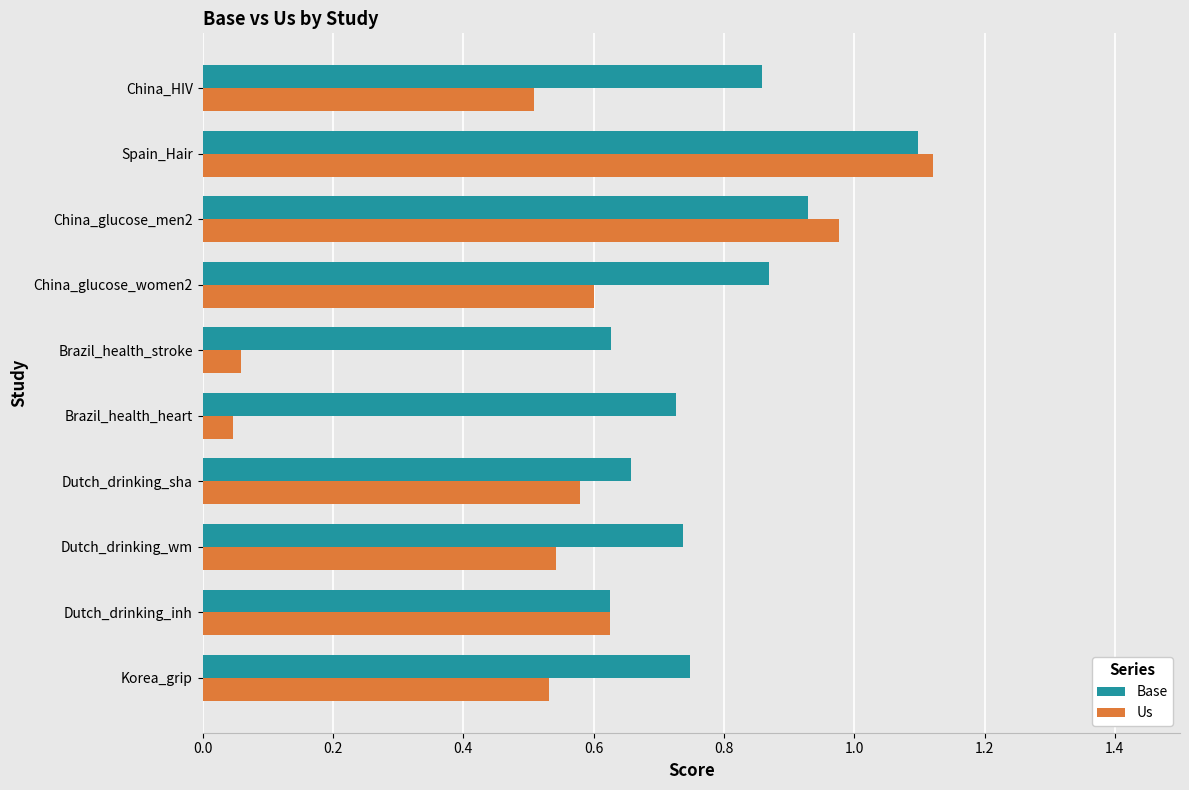

Which series has the widest spread of values?

Us